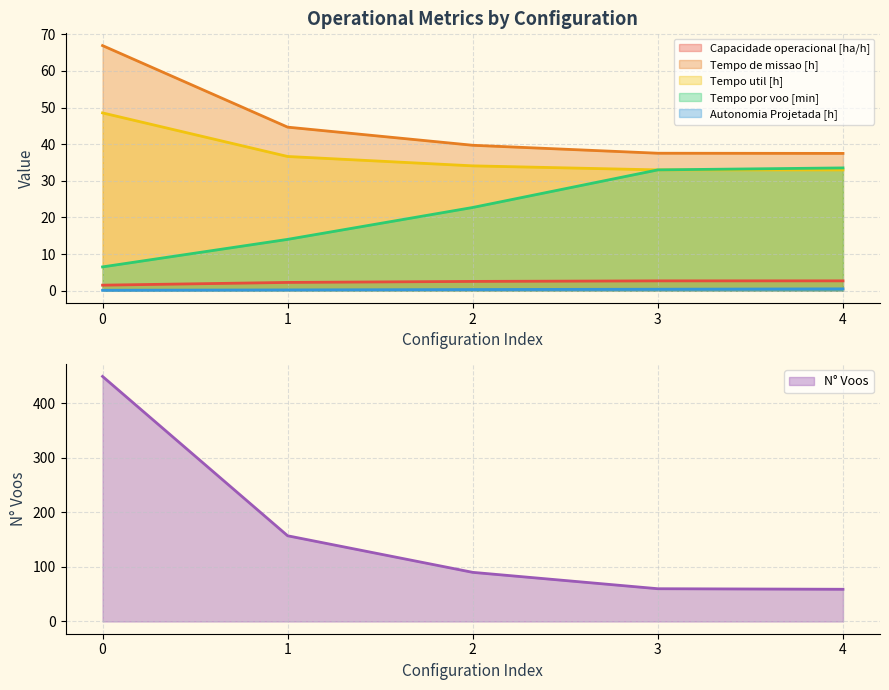

The value of Autonomia Projetada [h] at 4 is 0.5. True or false?

True